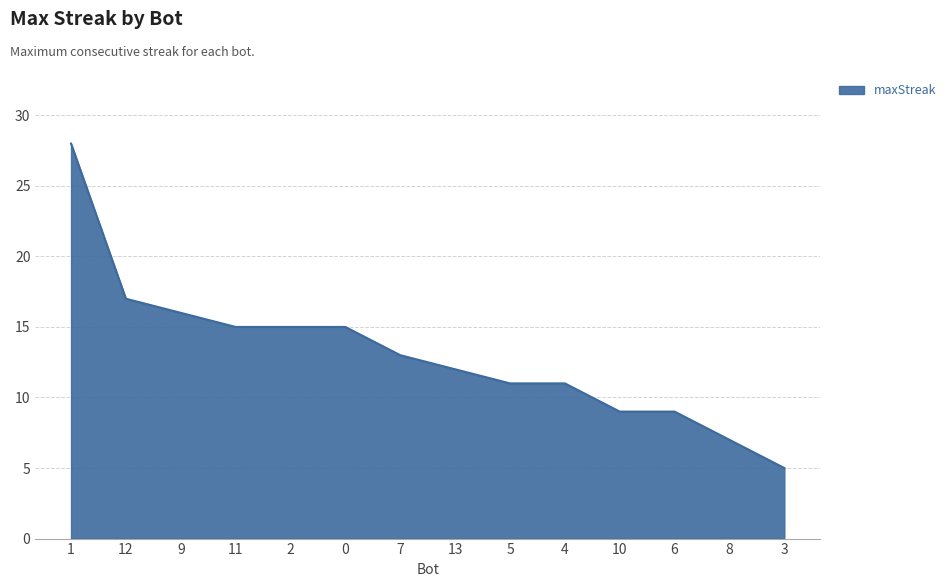

Which has a higher value, 3 or 10?

10